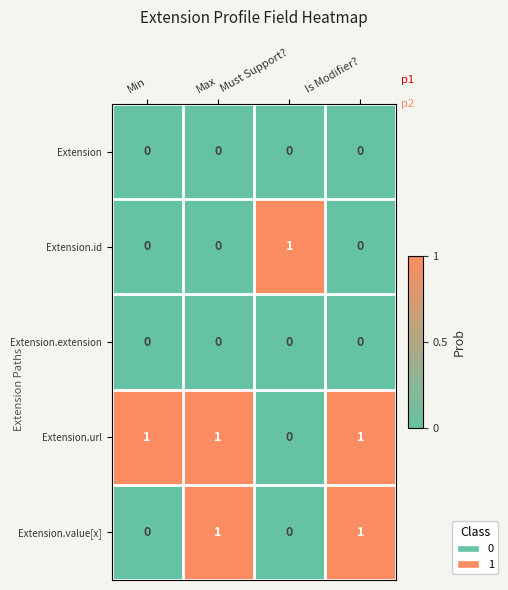

How many Extension.id values are between 0 and 1?

4